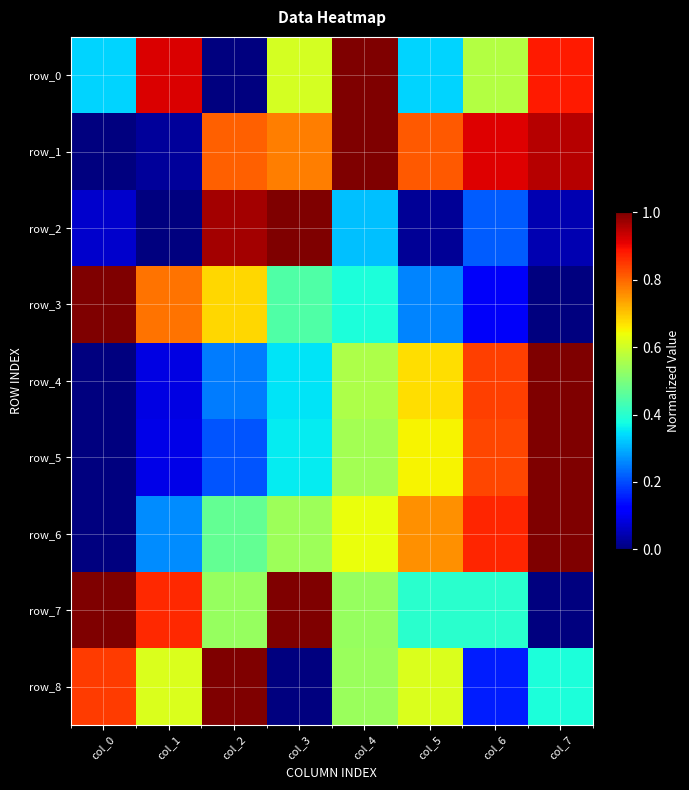

Reading left to right, list all the values displayed in this chart.

row_0: 0.3	0.9	0.0	0.6	1.0	0.3	0.6	0.9
row_1: 0.0	0.0	0.8	0.8	1.0	0.8	0.9	1.0
row_2: 0.1	0.0	1.0	1.0	0.3	0.0	0.2	0.0
row_3: 1.0	0.8	0.7	0.4	0.4	0.3	0.1	0.0
row_4: 0.0	0.1	0.2	0.3	0.6	0.7	0.8	1.0
row_5: 0.0	0.1	0.2	0.4	0.5	0.6	0.8	1.0
row_6: 0.0	0.3	0.5	0.5	0.6	0.8	0.9	1.0
row_7: 1.0	0.9	0.5	1.0	0.5	0.4	0.4	0.0
row_8: 0.8	0.6	1.0	0.0	0.5	0.6	0.2	0.4